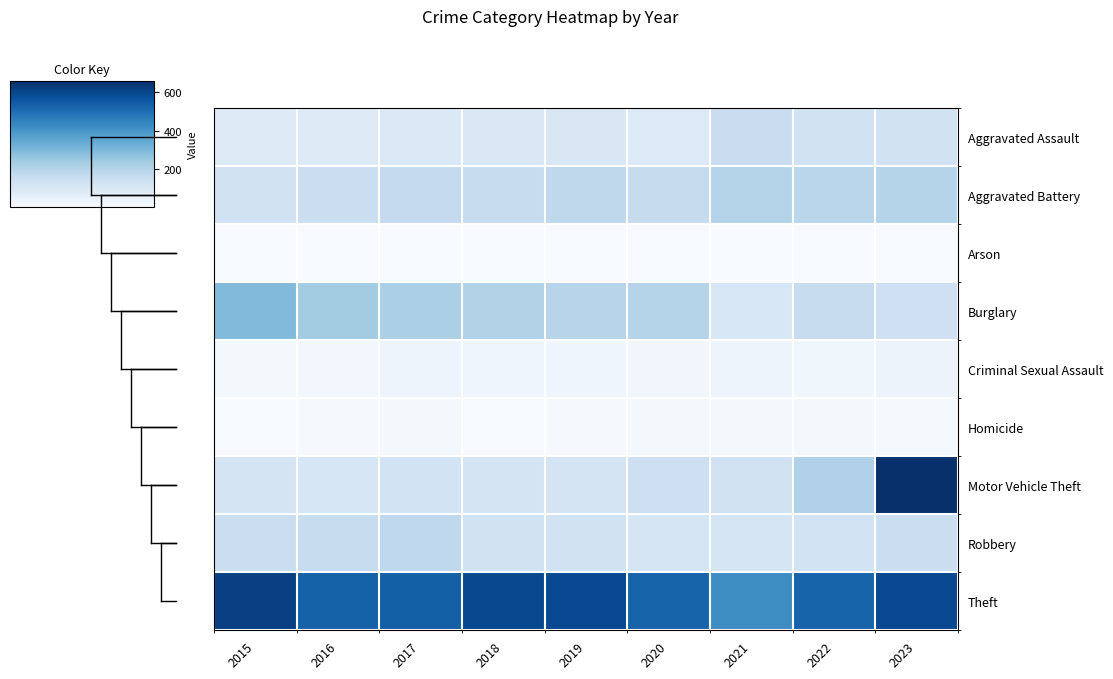

Which label corresponds to the smallest value in the chart?

2016